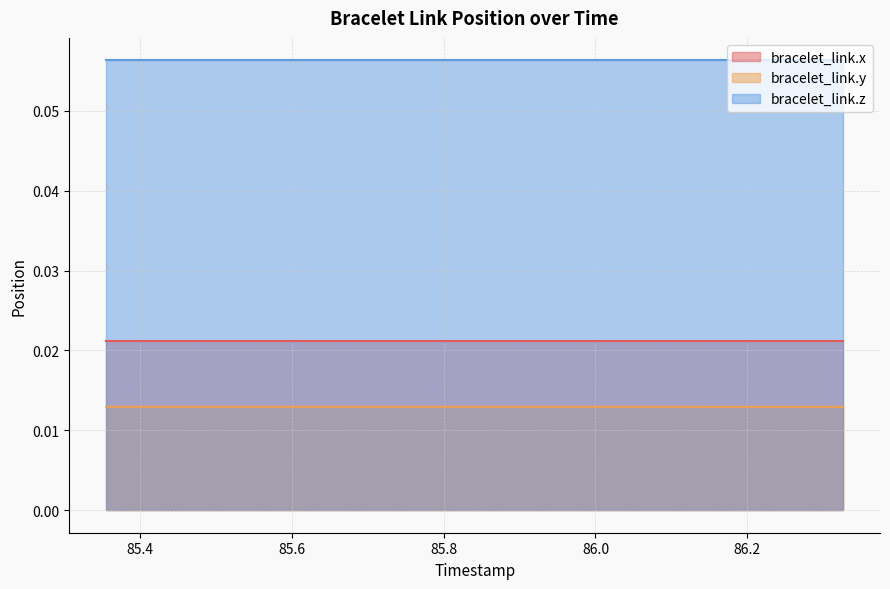

The bracelet_link.y series shows 0.0 at 85.969. True or false?

False